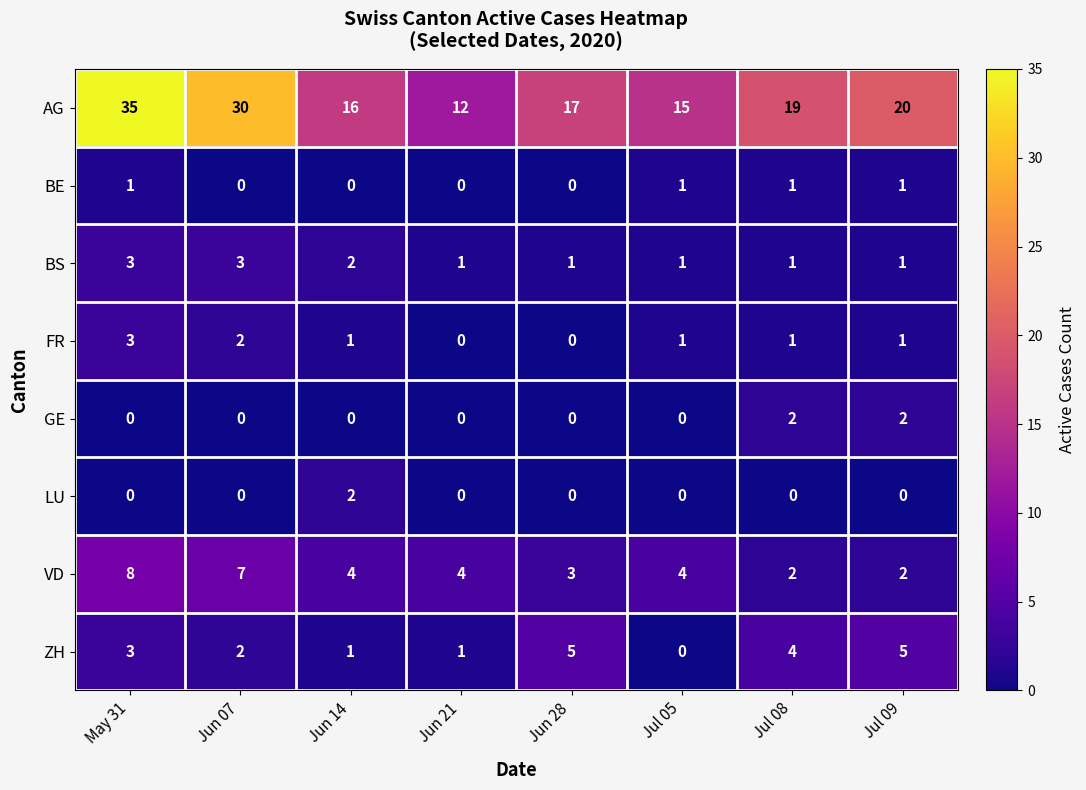

At which category is the sum across all series the highest?

May 31